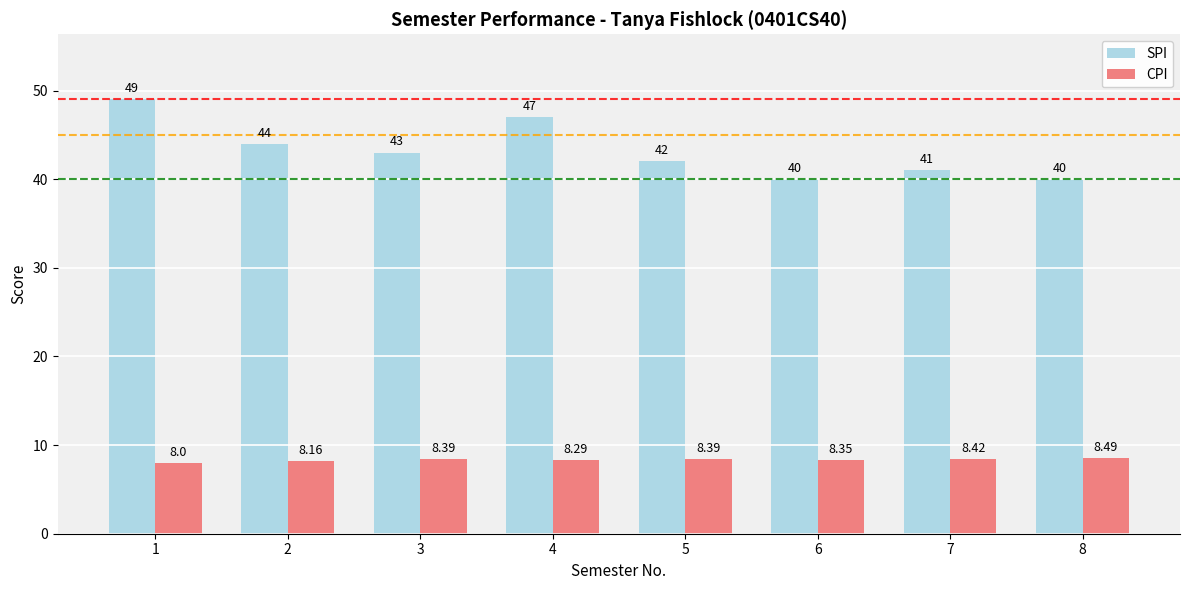

Is the value of SPI at 3 greater than the value of CPI at 6?

Yes